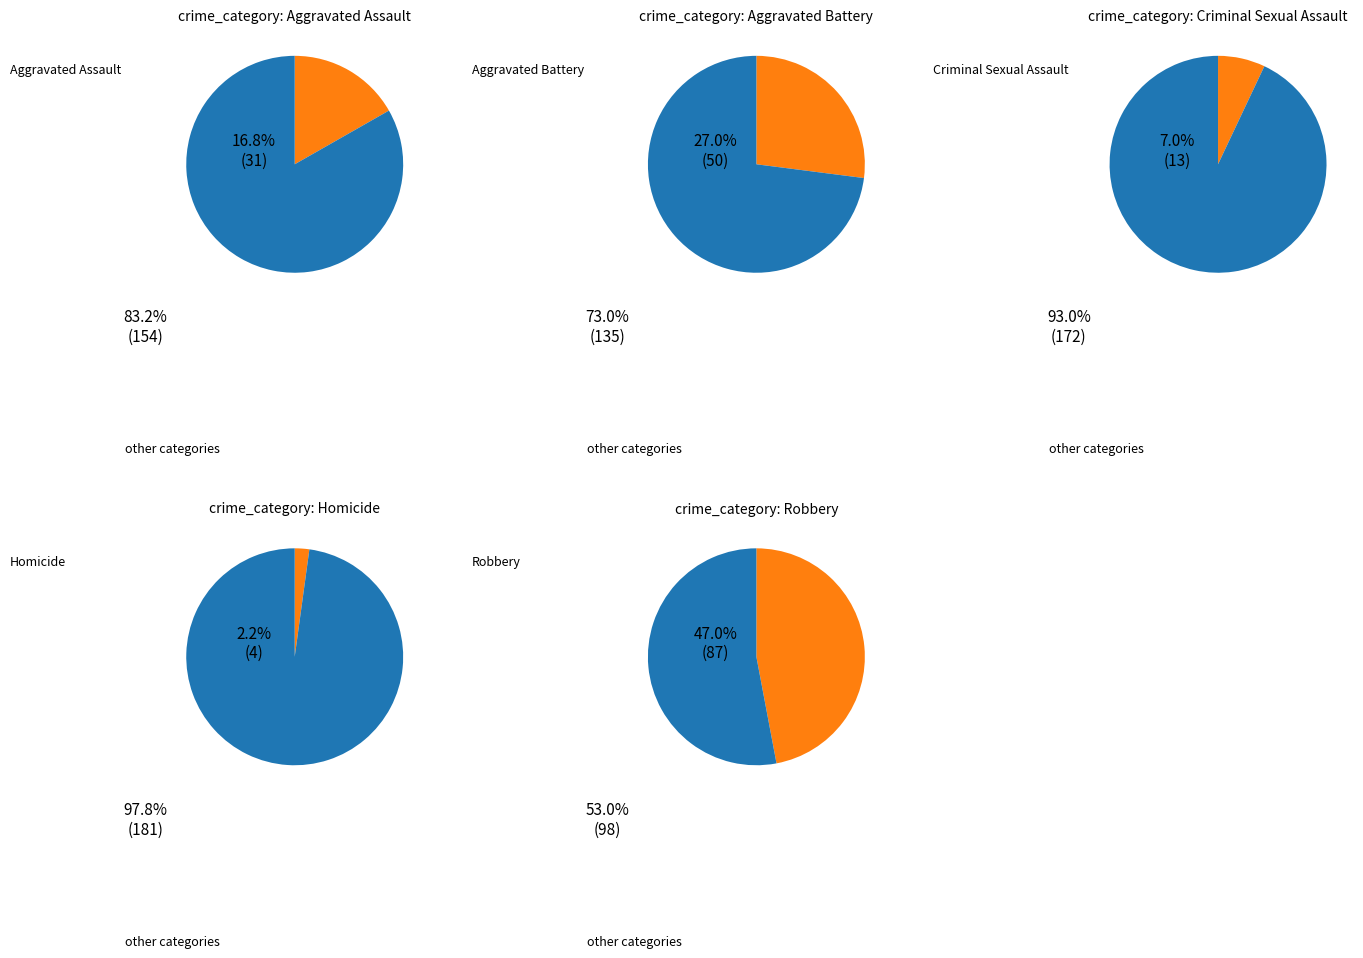

Which category has the smallest portion of the pie?

Homicide